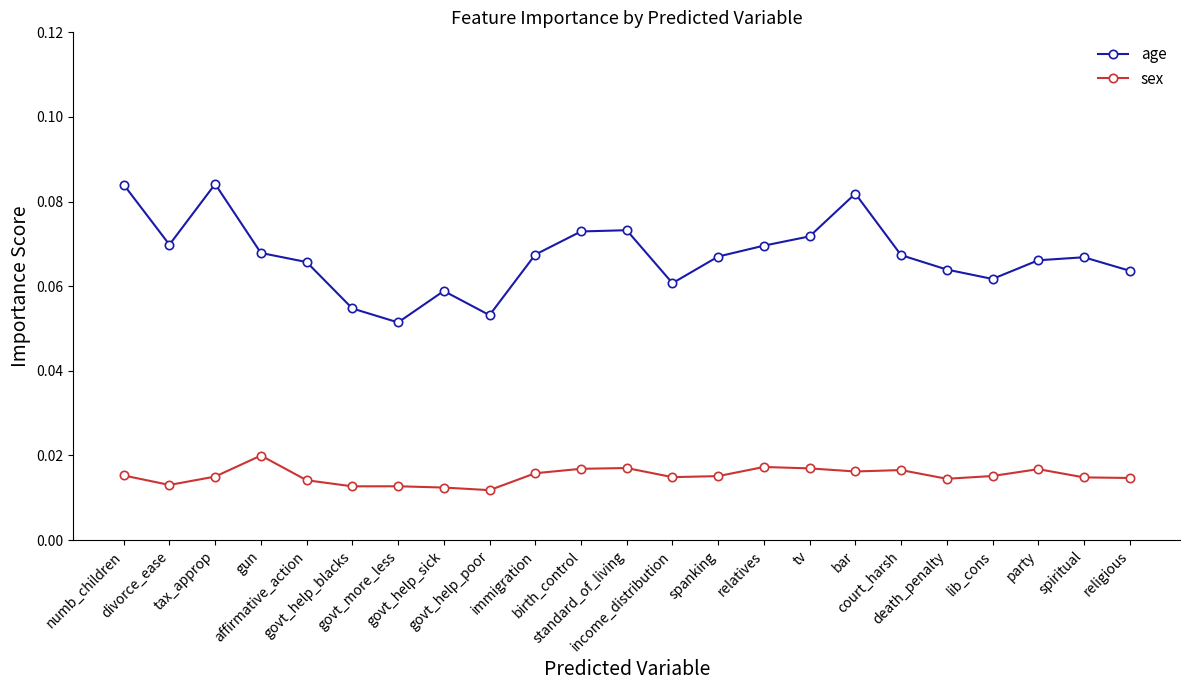

Count the sex values in the range 0 to 1.

23